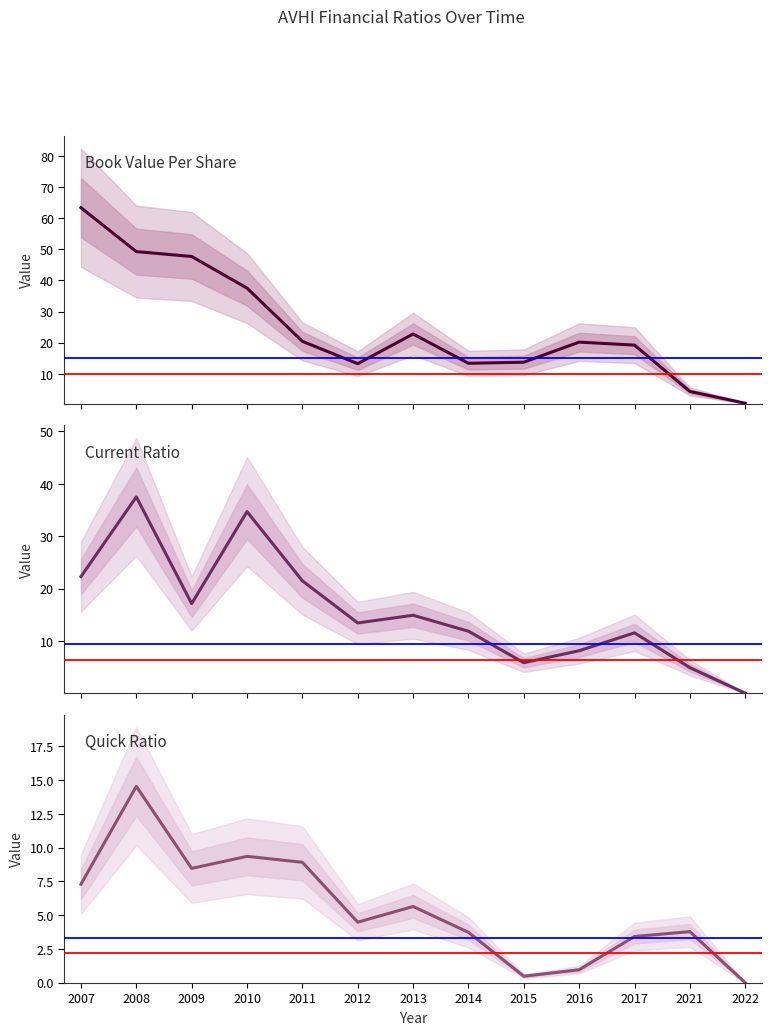

Rank the series by their average value, from highest to lowest.

Book Value Per Share, Current Ratio, Quick Ratio